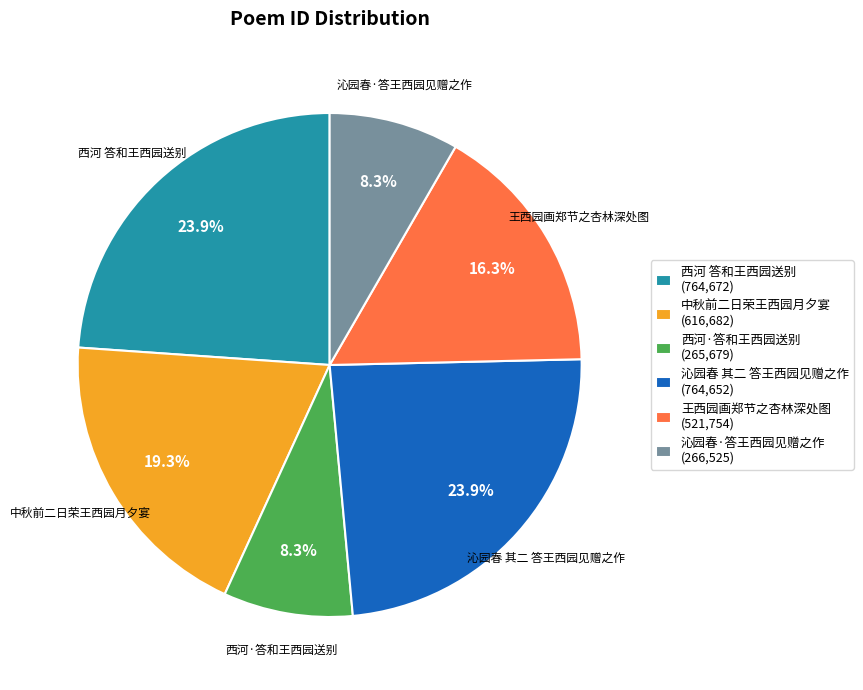

Is 西河·答和王西园送别 (265,679) the majority of the pie?

No